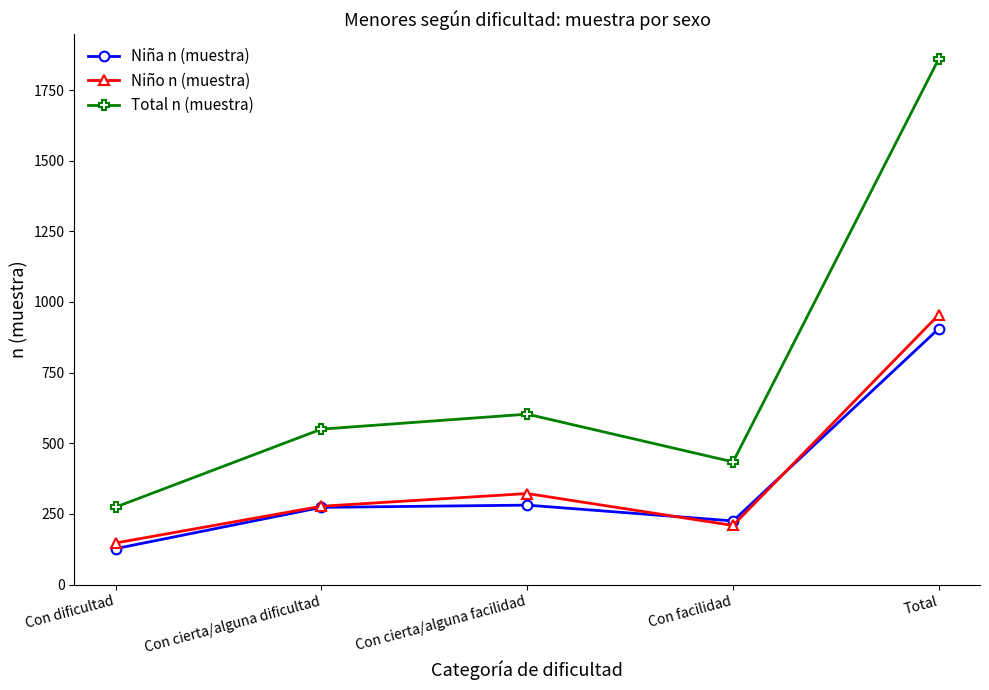

What is the label of the 4th point from the right?

Con cierta/alguna dificultad